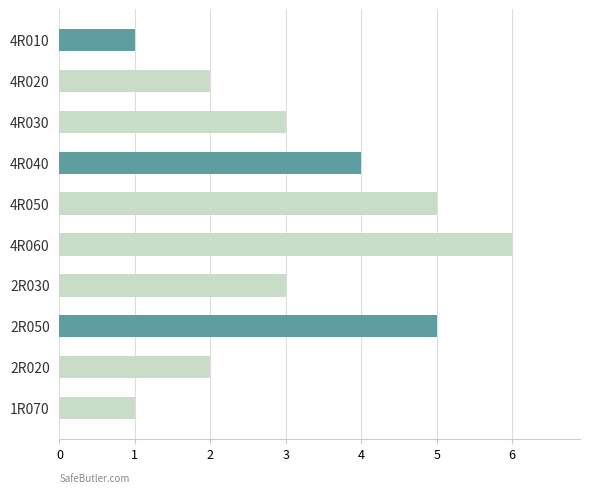

What is the average value?

3